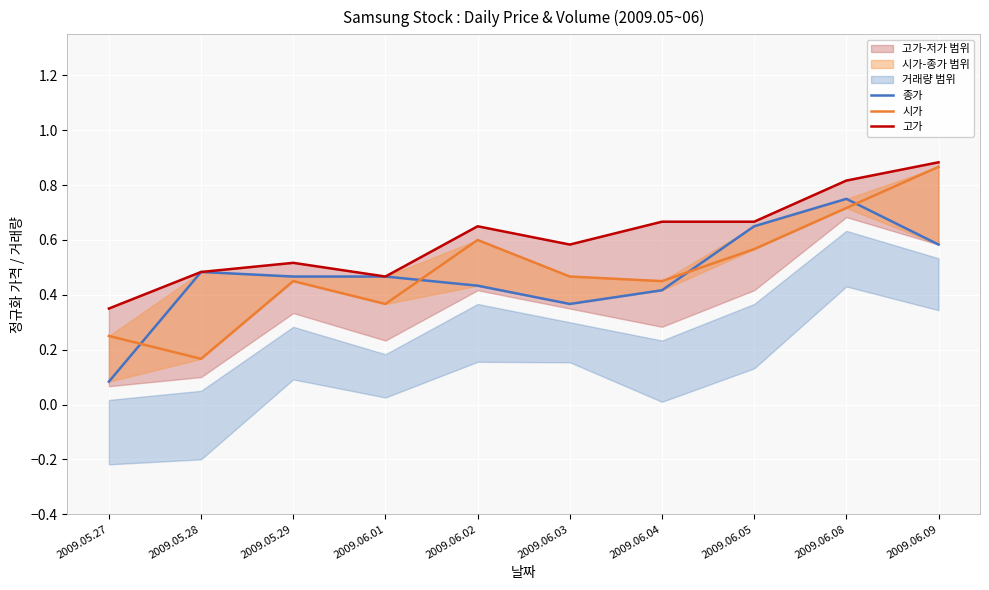

What is the difference between the second highest and minimum values in the 고가 series?

0.5